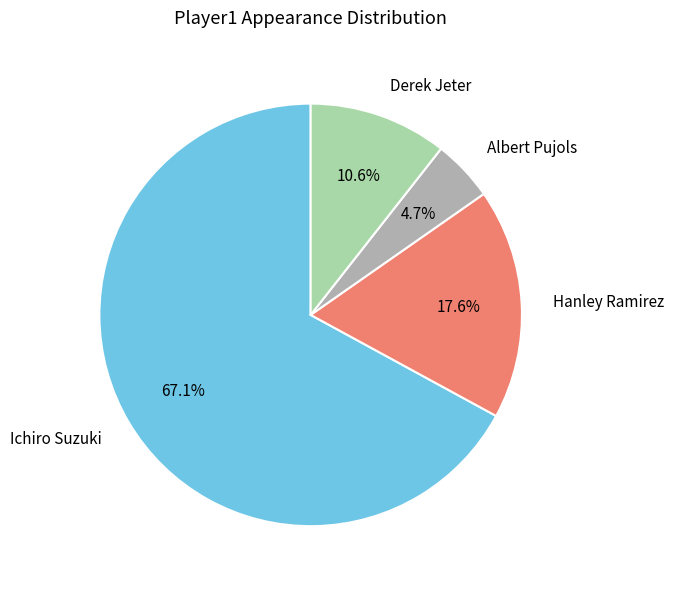

Rank the categories by value from highest to lowest.

Ichiro Suzuki, Hanley Ramirez, Derek Jeter, Albert Pujols